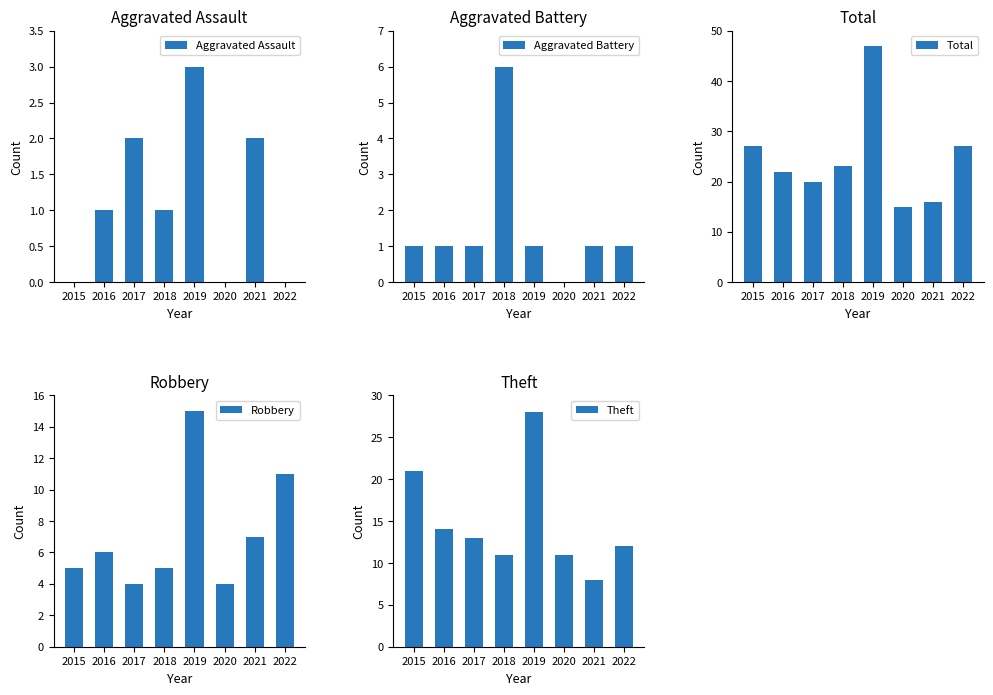

What are all the series names shown in the legend?

Aggravated Assault, Aggravated Battery, Robbery, Theft, Total